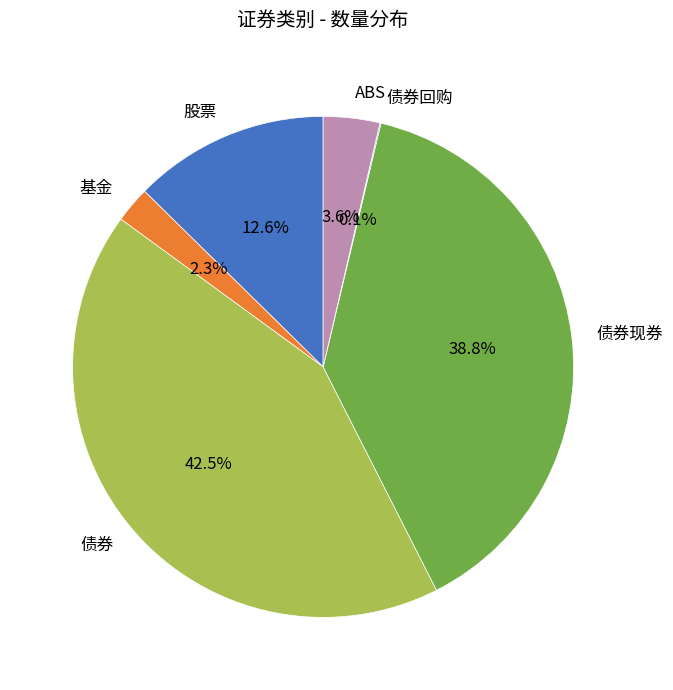

Is it true that ABS is 4% of the pie?

True